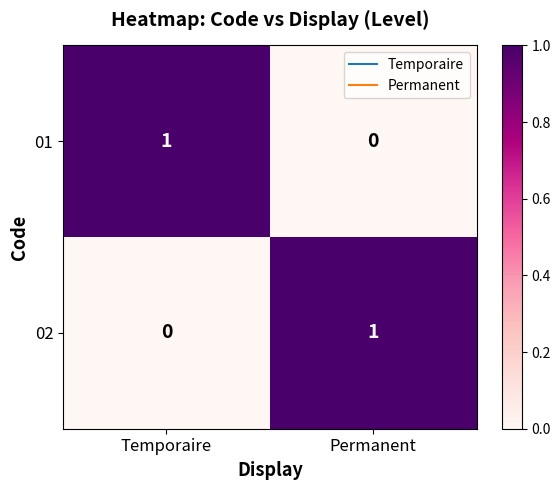

Reading left to right, transcribe all the data shown in this chart.

01: 1	0
02: 0	1